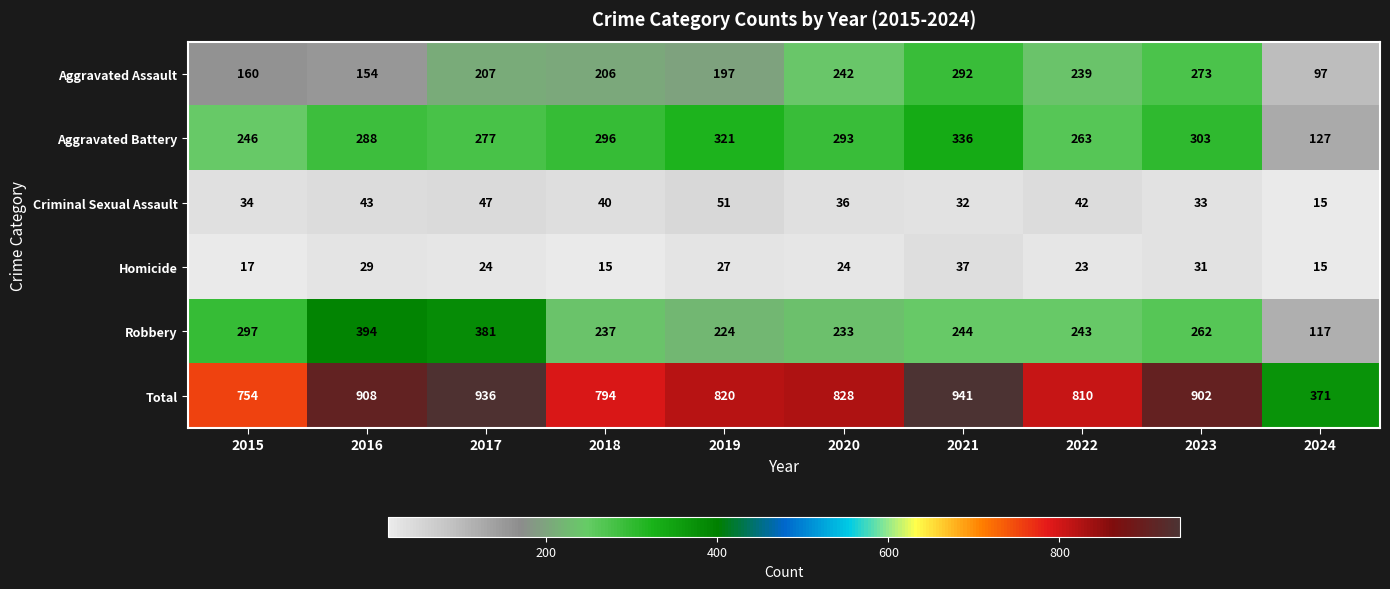

Which series has the largest total across all categories?

Total